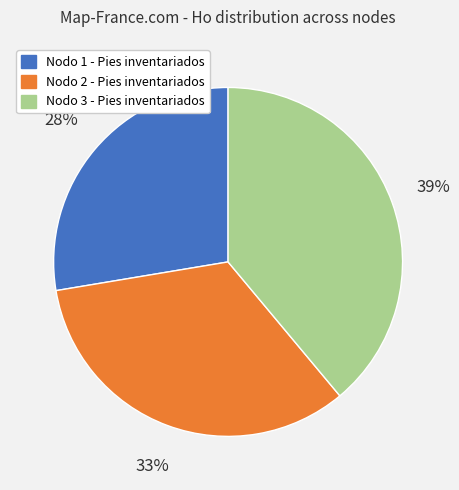

To the nearest percent, what portion does Nodo 3 - Pies inventariados represent?

39%